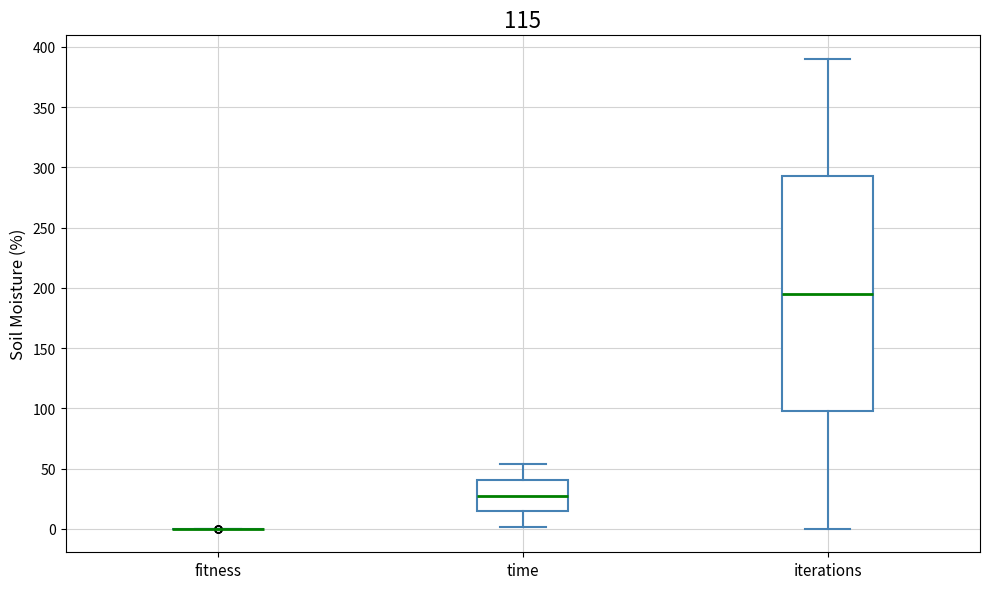

Reading left to right, transcribe this box plot: for each box, give where its median line is, the range the box spans, and where its two whiskers end, as read against the y-axis. The values are not printed on the chart, so give them approximately, as read against the axis.

fitness: box collapsed to a line at 0, whiskers 0 to 0
time: median 30, box 15 to 40, whiskers 0 to 55
iterations: median 195, box 100 to 295, whiskers 0 to 390